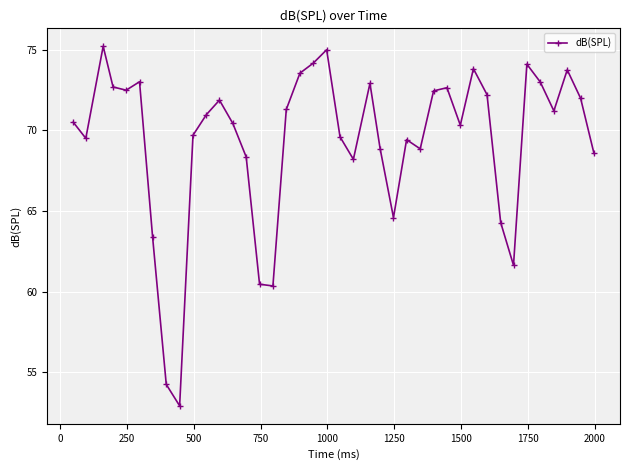

What is the value of the 11th point from the left?

71.0